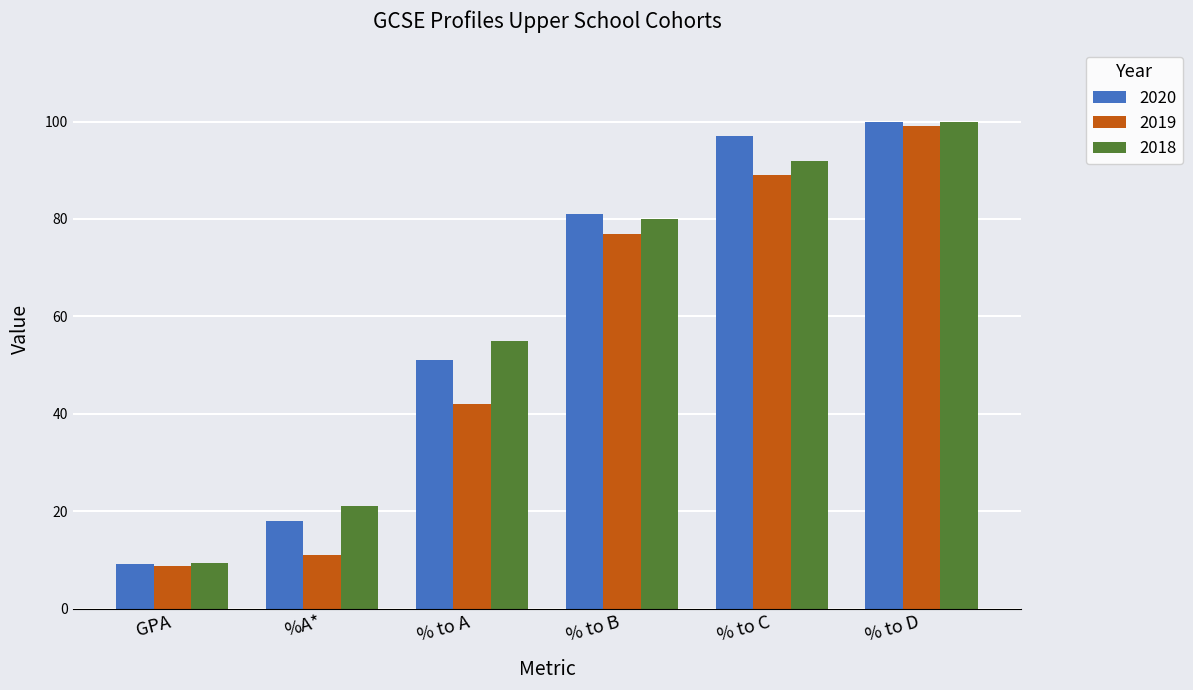

What is the sum of all 2019 values?

326.8